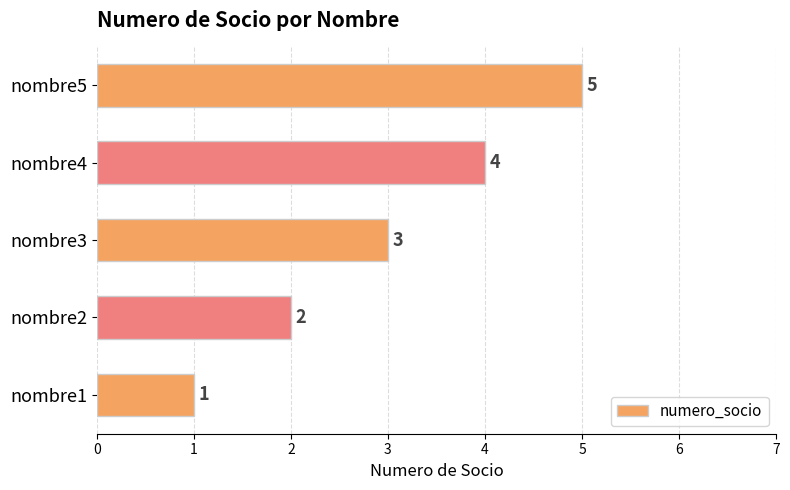

Does the chart contain stacked bars?

No